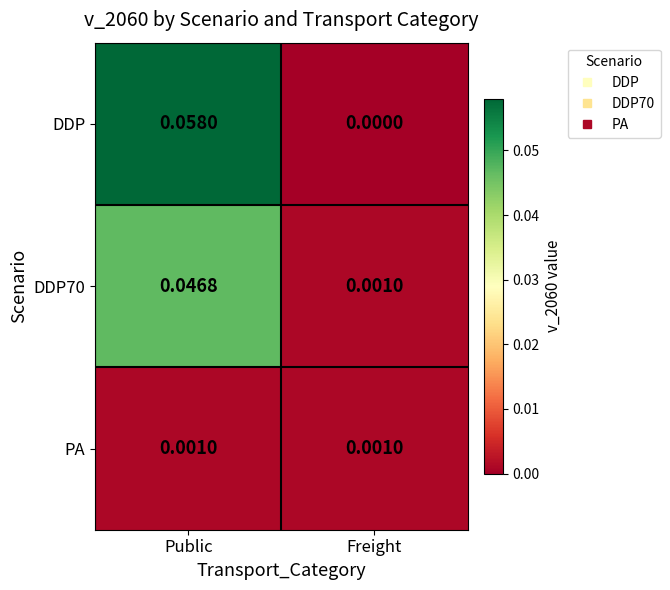

Which series has the widest spread of values?

DDP